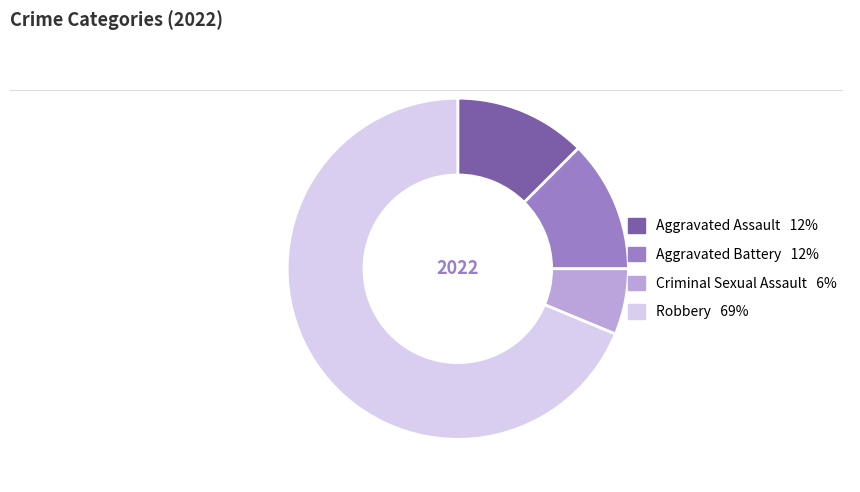

Which slice is the smallest?

Criminal Sexual Assault